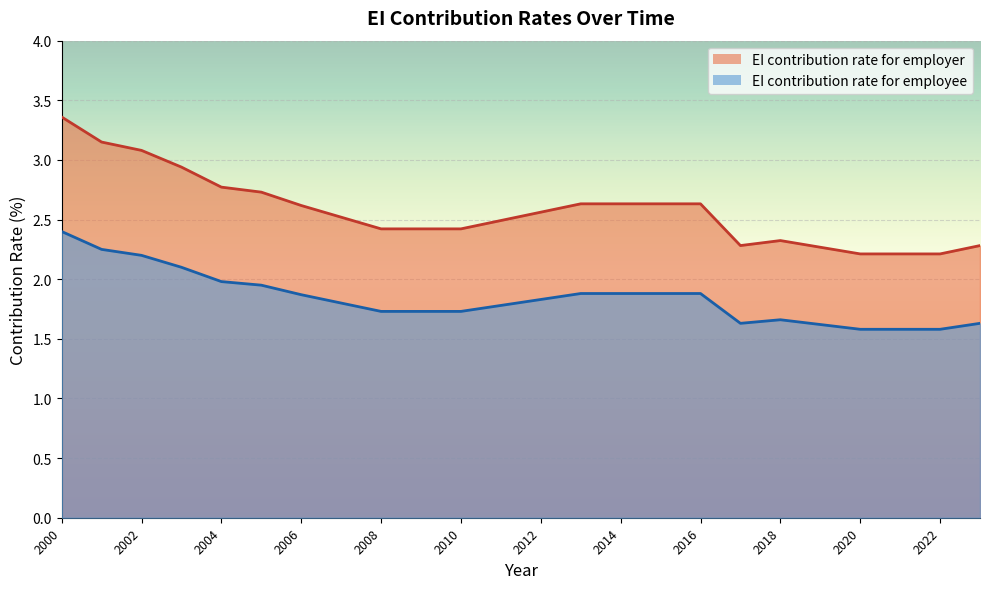

True or false: EI contribution rate for employer and EI contribution rate for employee intersect in this chart.

False